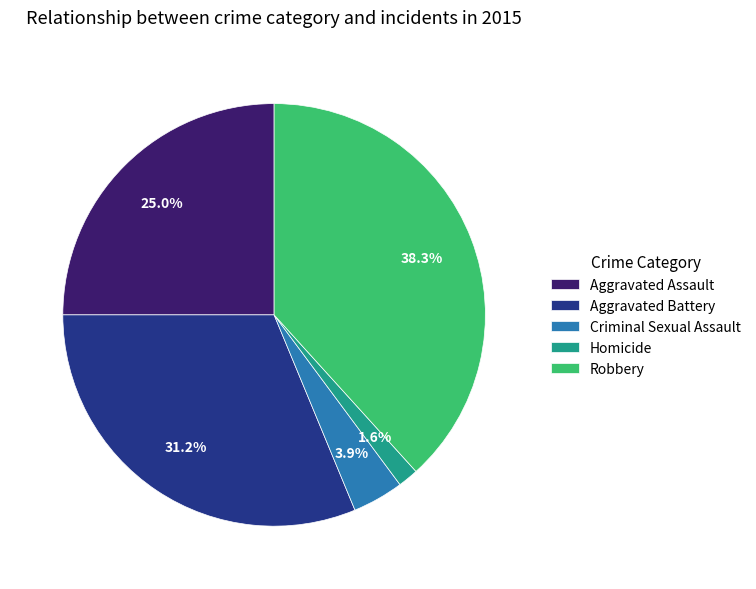

Is Homicide the majority of the pie?

No